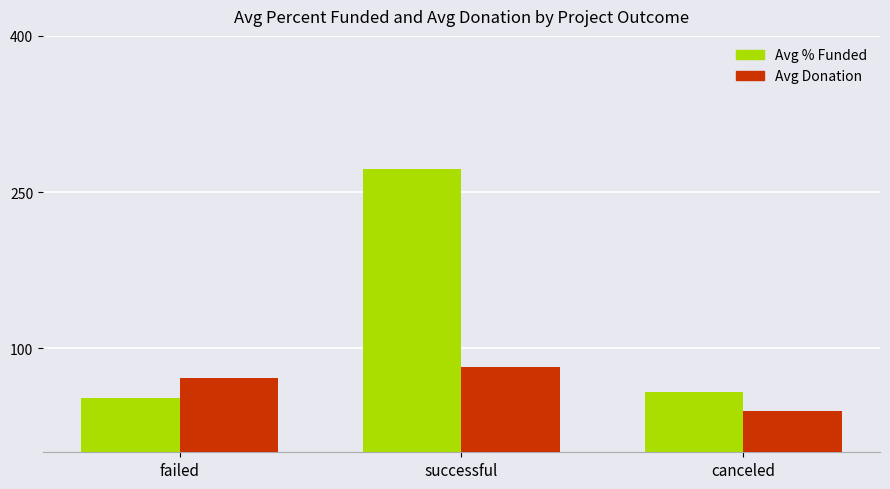

At which label does Avg Donation reach its peak?

successful